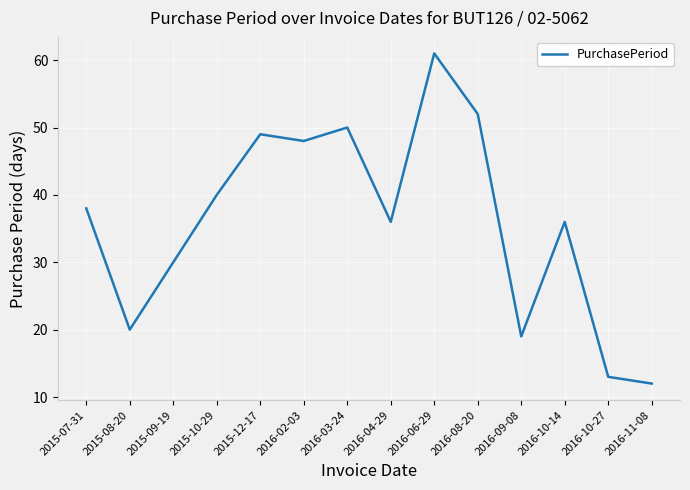

What position from the left is 2016-08-20?

10